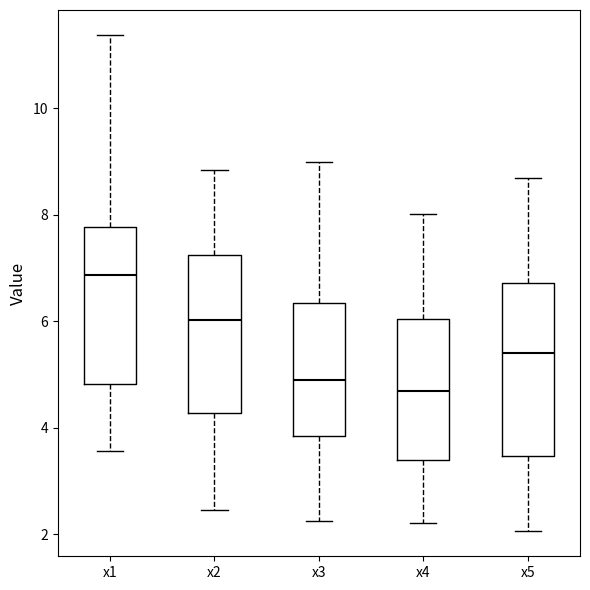

Which box's median line is the highest?

x1